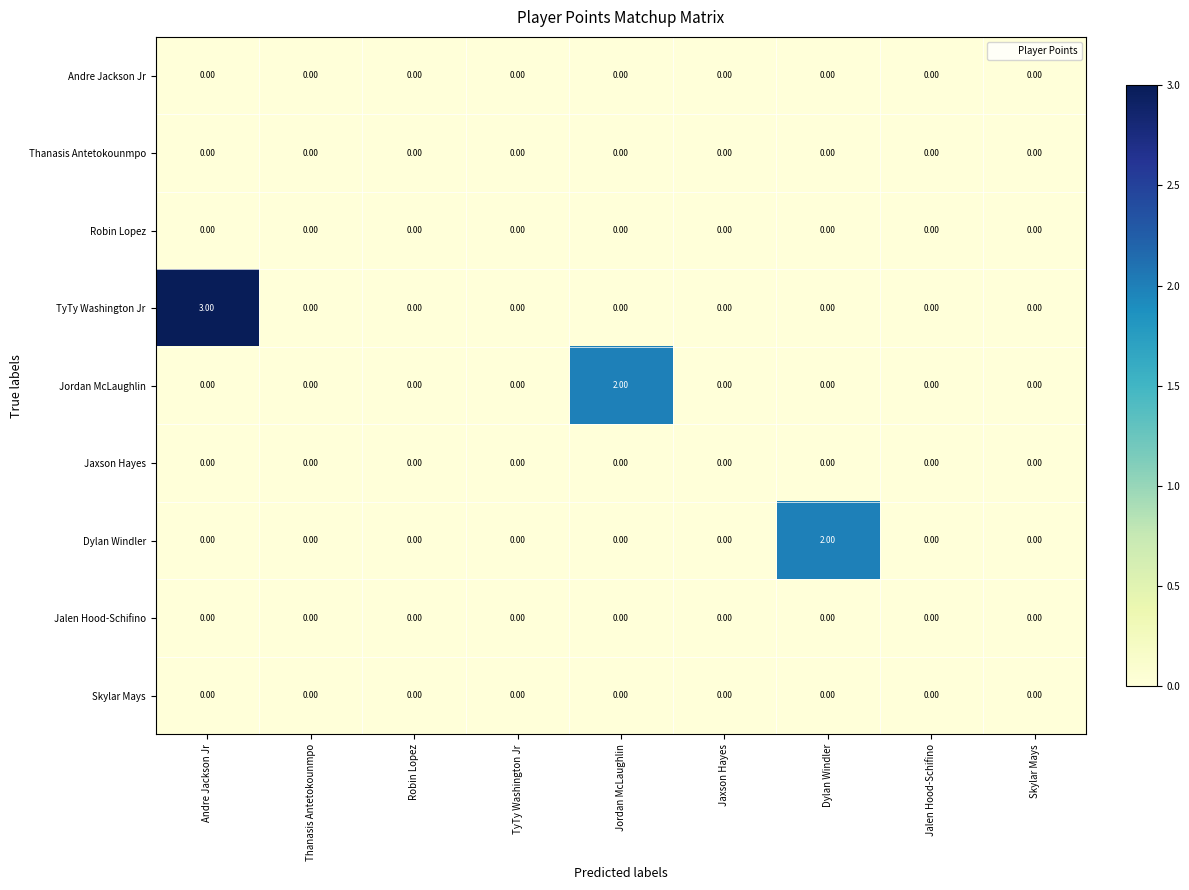

At which category is the sum across all series the highest?

Andre Jackson Jr